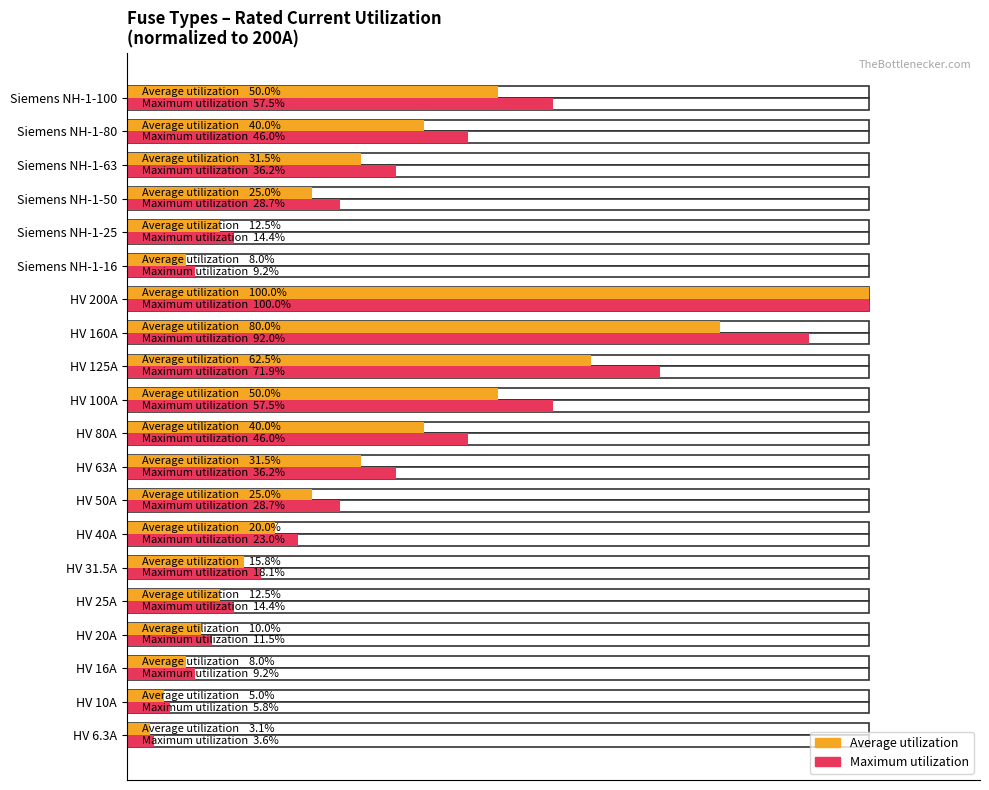

Reading left to right, list all the values displayed in this chart.

Average utilization: 3.1	5.0	8.0	10.0	12.5	15.8	20.0	25.0	31.5	40.0	50.0	62.5	80.0	100.0	8.0	12.5	25.0	31.5	40.0	50.0
Maximum utilization: 3.6	5.8	9.2	11.5	14.4	18.1	23.0	28.7	36.2	46.0	57.5	71.9	92.0	100.0	9.2	14.4	28.7	36.2	46.0	57.5